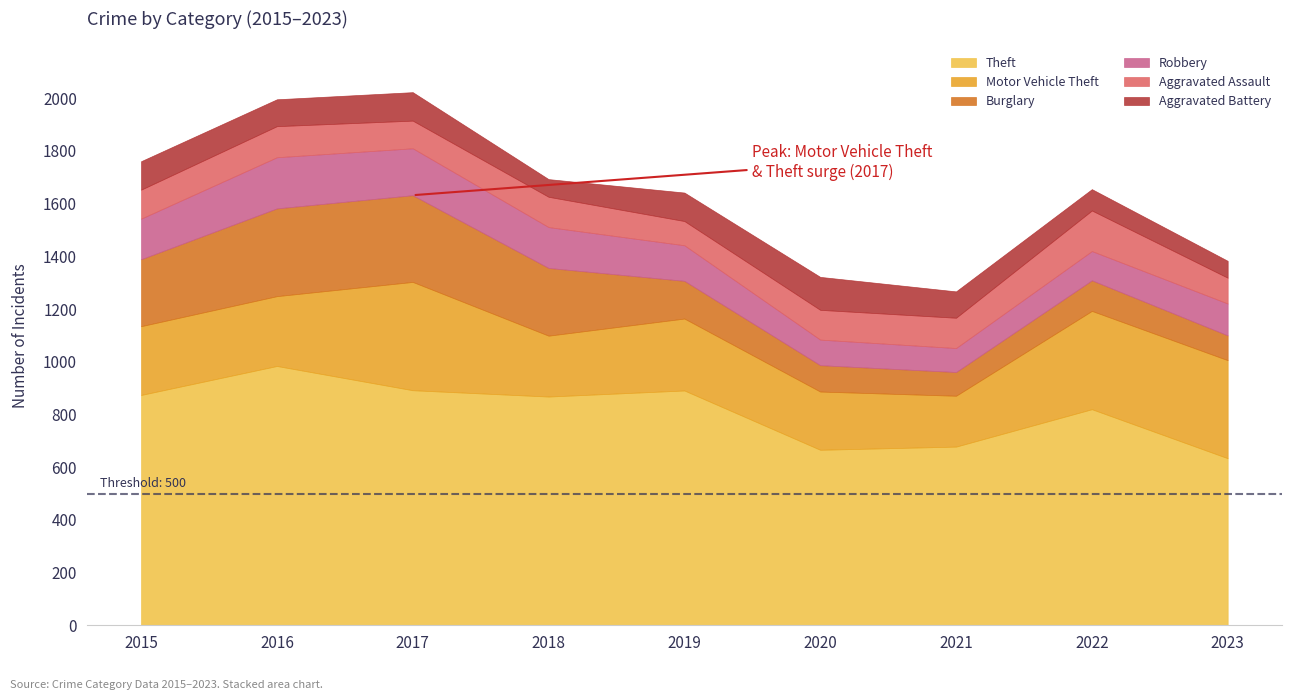

Is it true that Theft equals 984 at 2016?

True